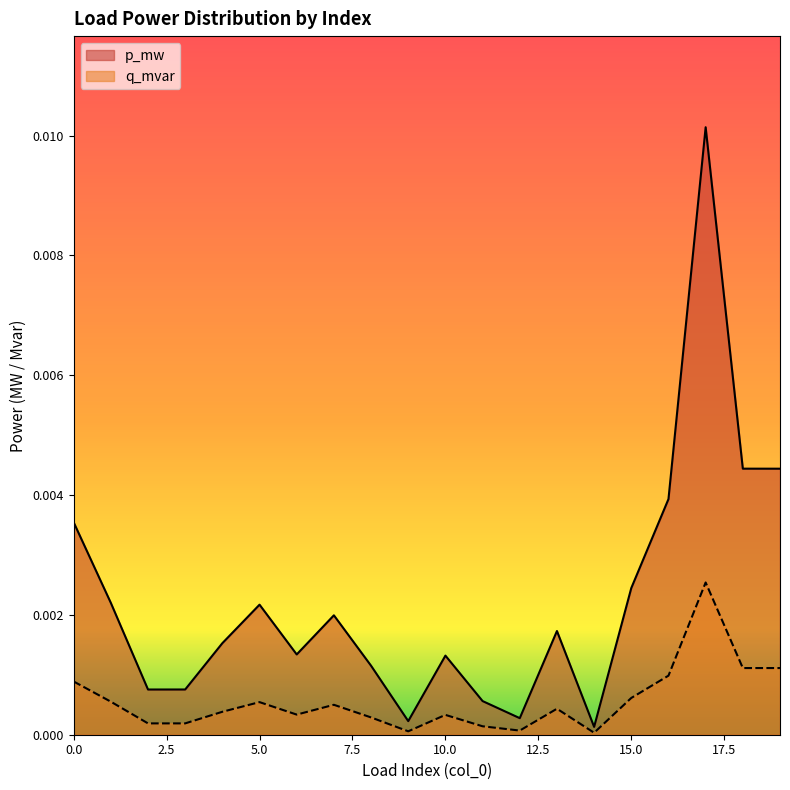

Does the chart have visible grid lines?

No